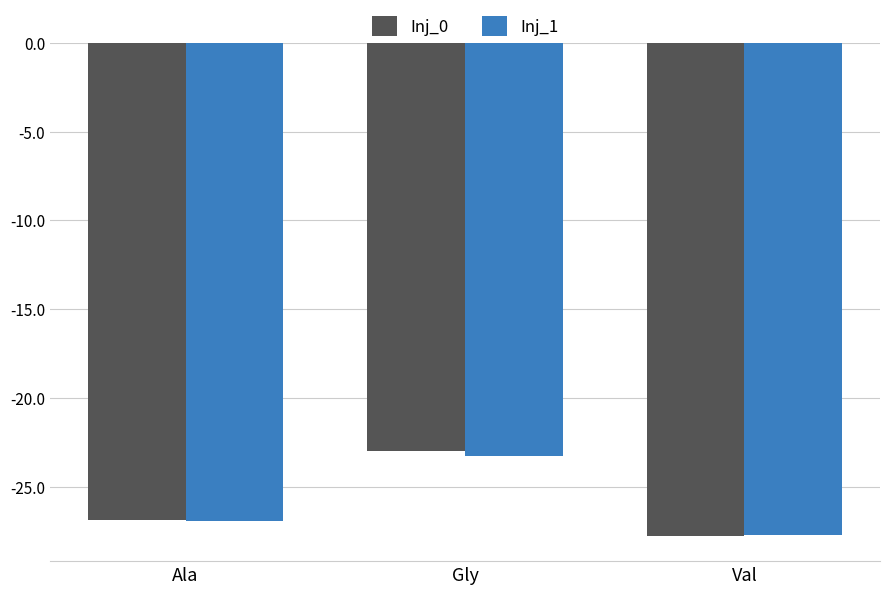

What value does the Inj_1 series have at Ala?

-26.9